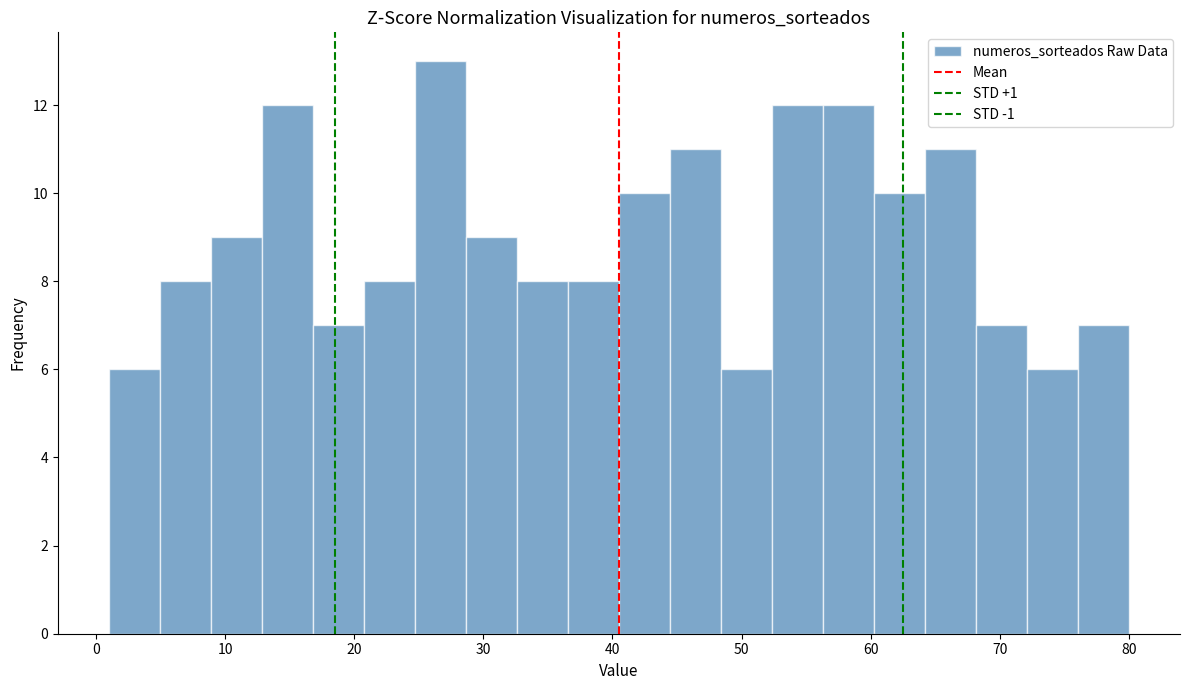

Around what value on the x-axis is the tallest bar? Give the approximate position of its centre, as read against the axis.

27